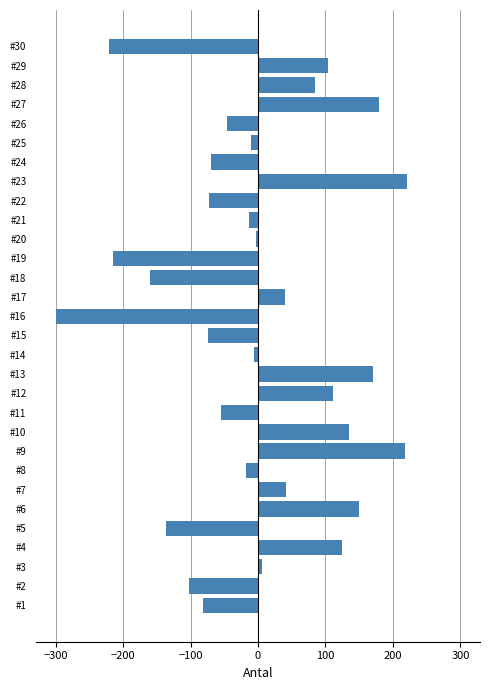

What is the change in value from #5 to #29?

+239.1